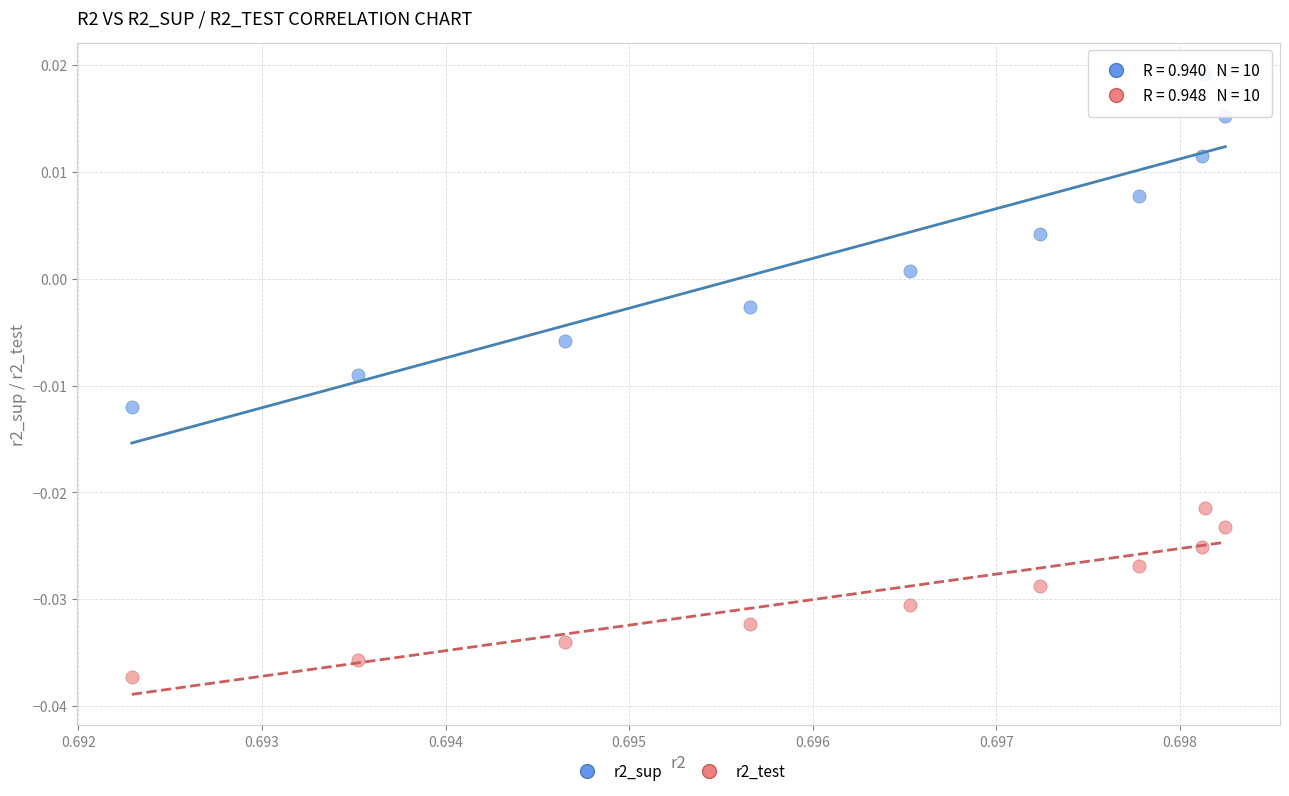

What are all the series names shown in the legend?

r2_sup, r2_test